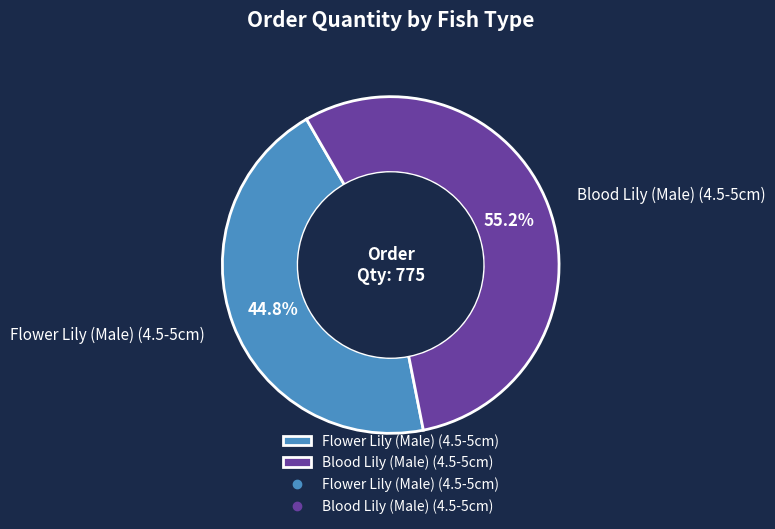

Which has a higher value, Flower Lily (Male) (4.5-5cm) or Blood Lily (Male) (4.5-5cm)?

Blood Lily (Male) (4.5-5cm)